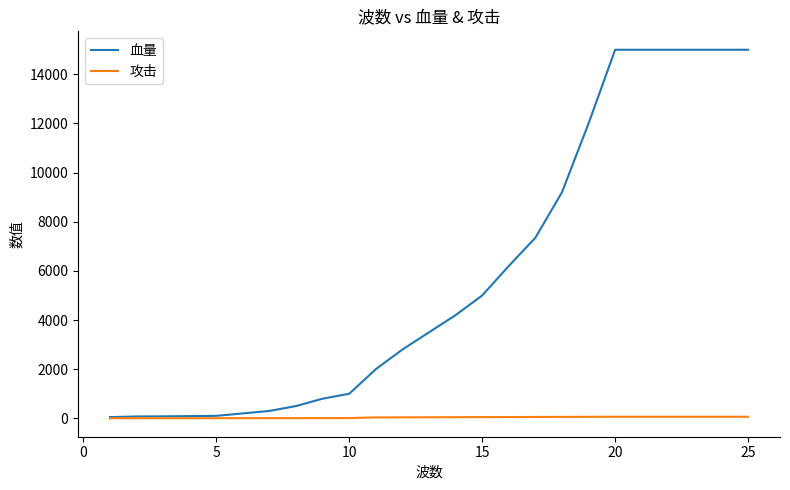

What is the greatest value displayed?

15000